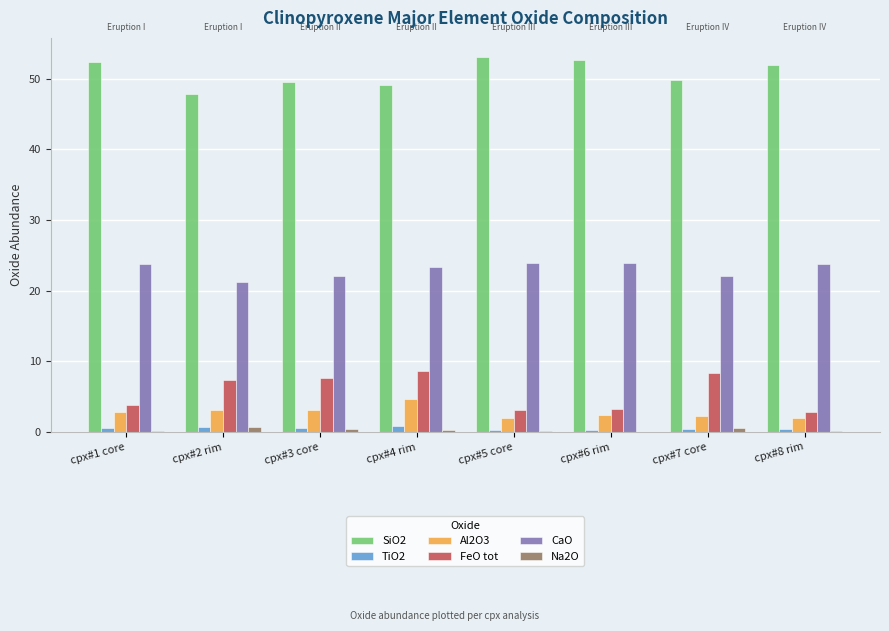

True or false: SiO2 has a value of 25.1 at cpx#8 rim.

False